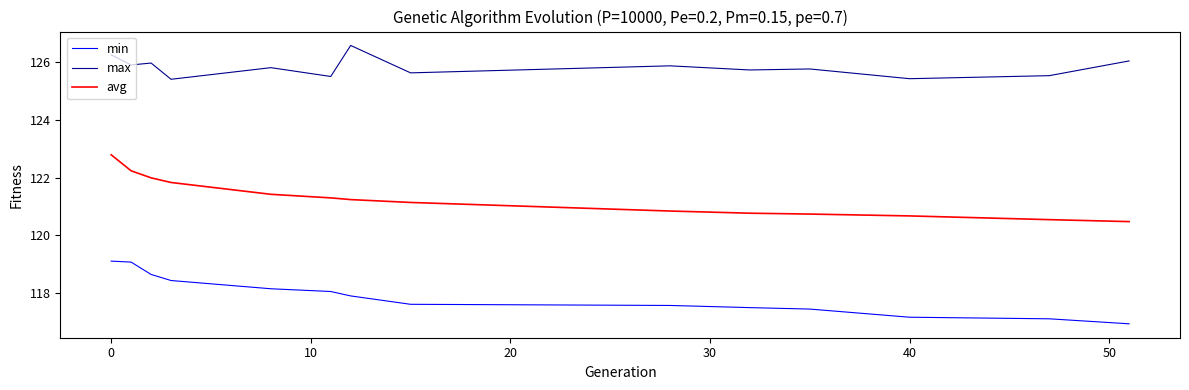

What is the sum of all min values?

1650.7